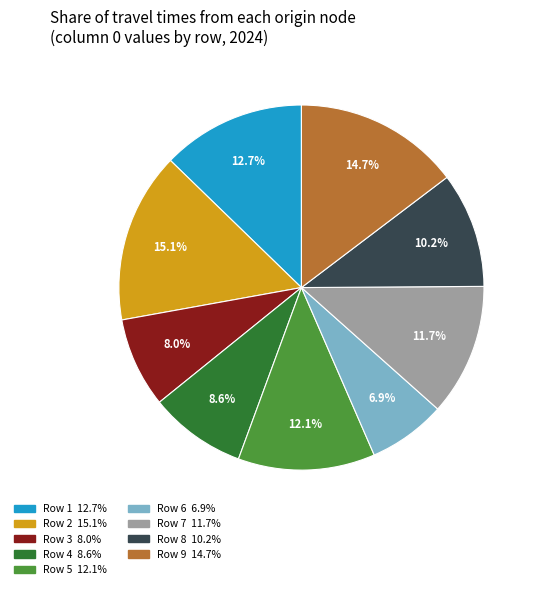

Is there a majority slice in this chart?

No